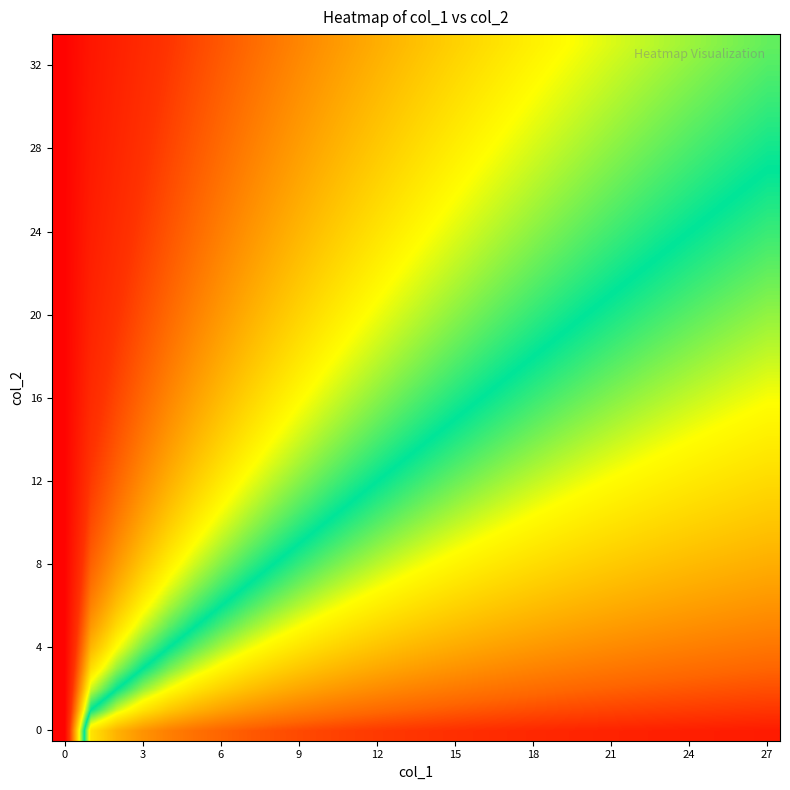

Count the number of data series in this chart.

34